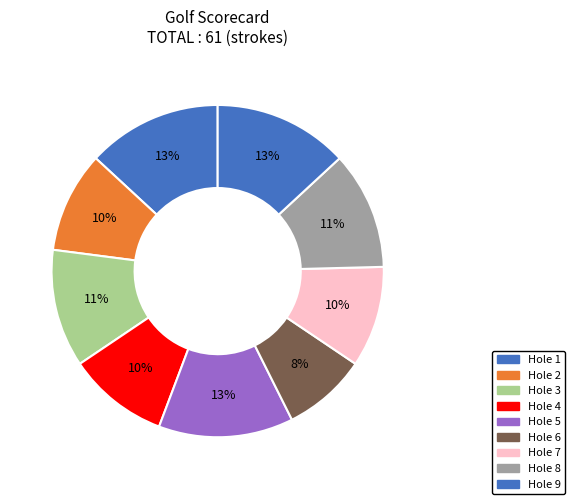

How many segments does this pie chart have?

9